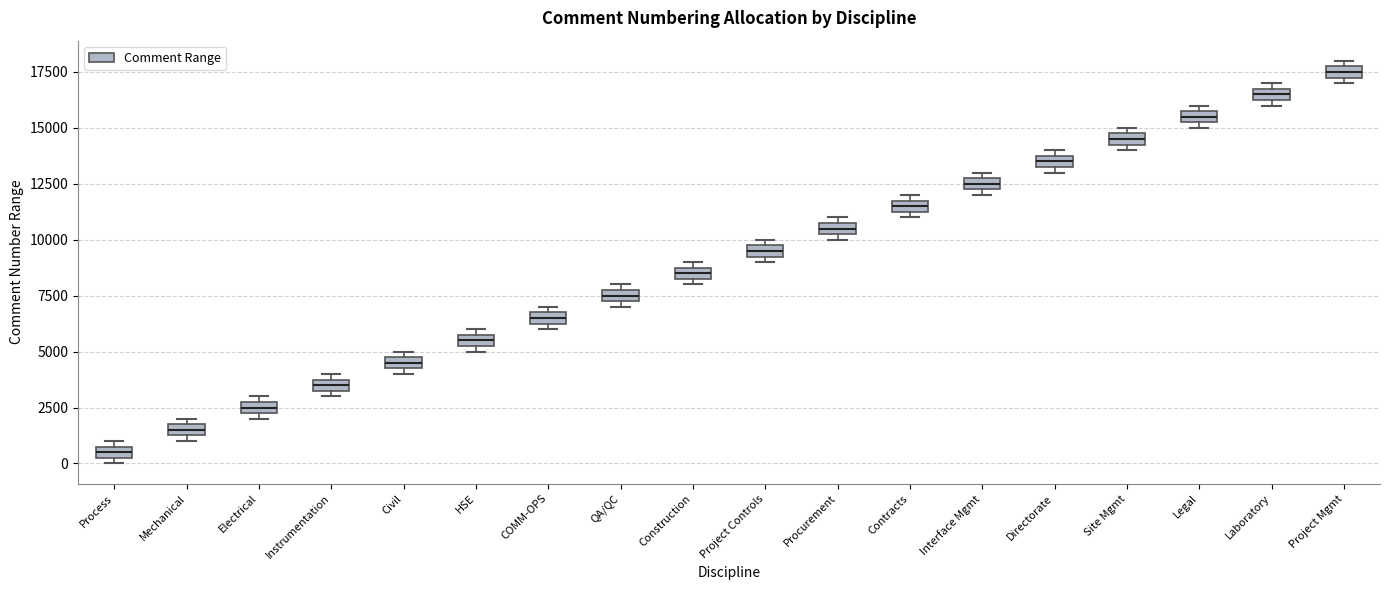

Where is the lower edge of the box for Project Controls on the y-axis? The values are not printed on the chart, so give them approximately, as read against the axis.

9500